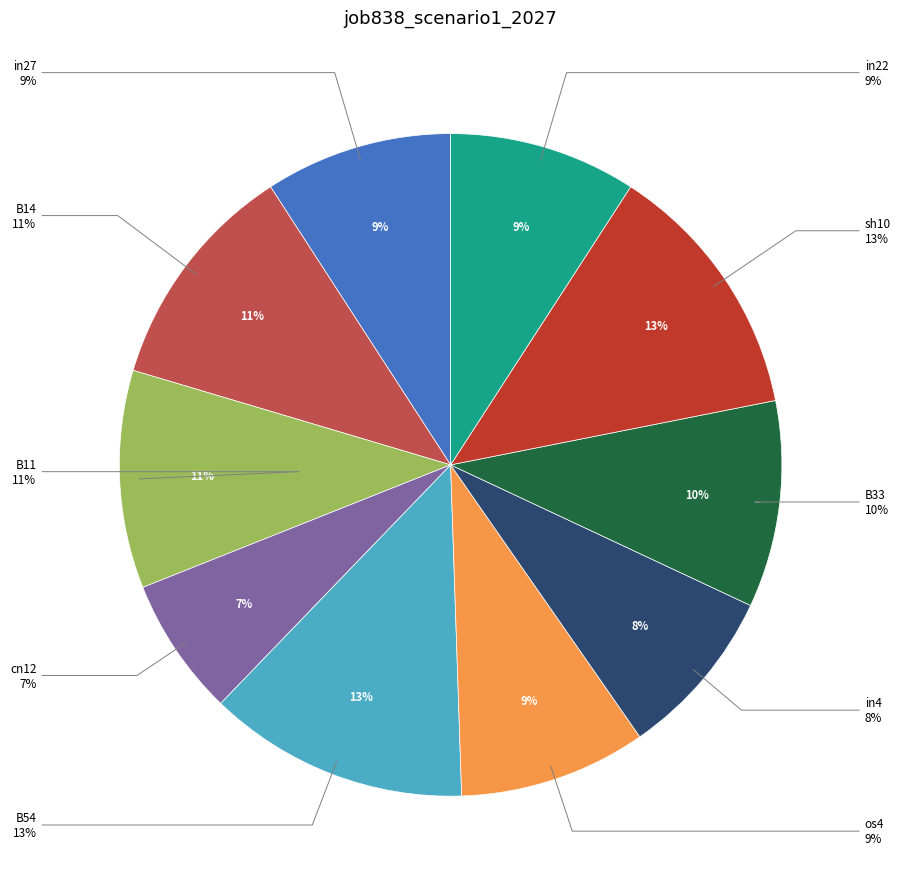

What is the change in value from B11 to sh10?

+0.1